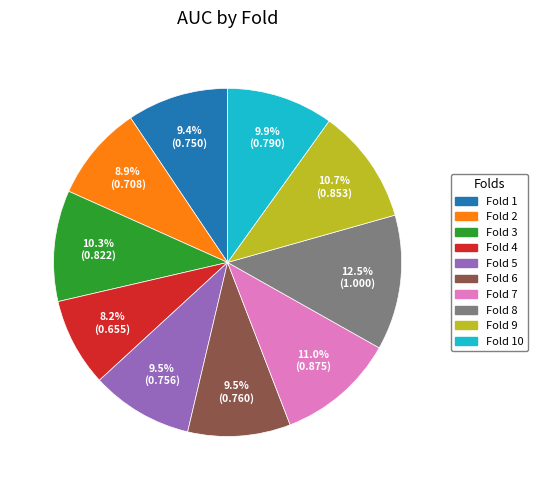

Which slice is the smallest?

8.2% (0.655)